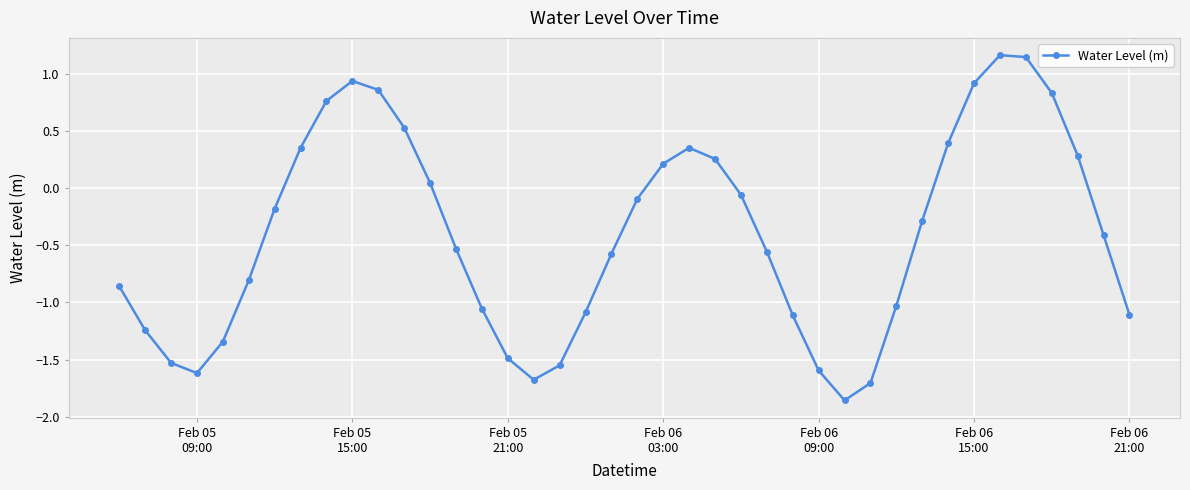

How many series are shown in this chart?

1